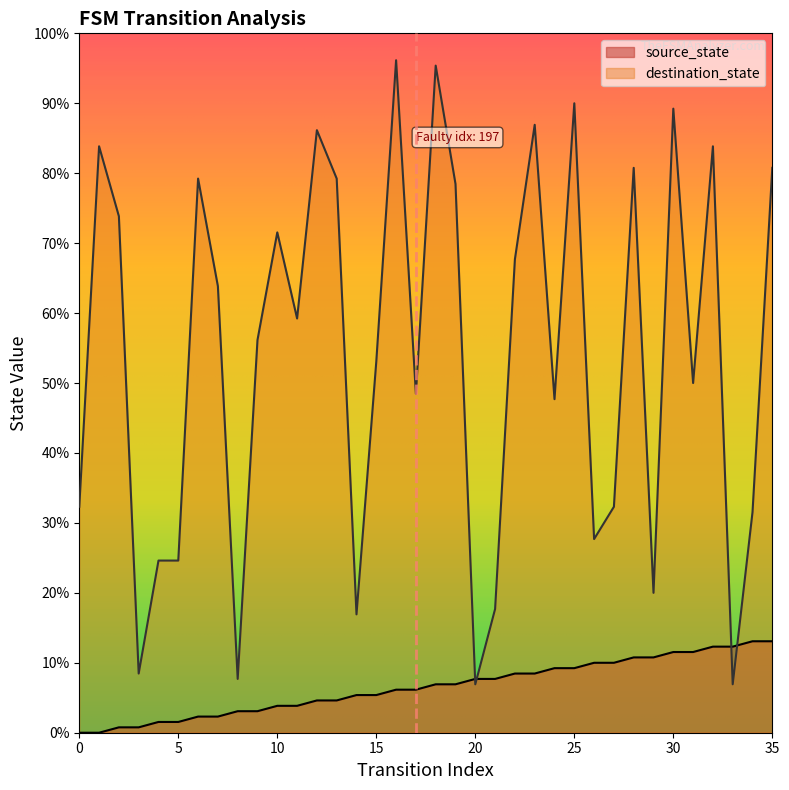

How many values in the source_state series exceed 9?

16